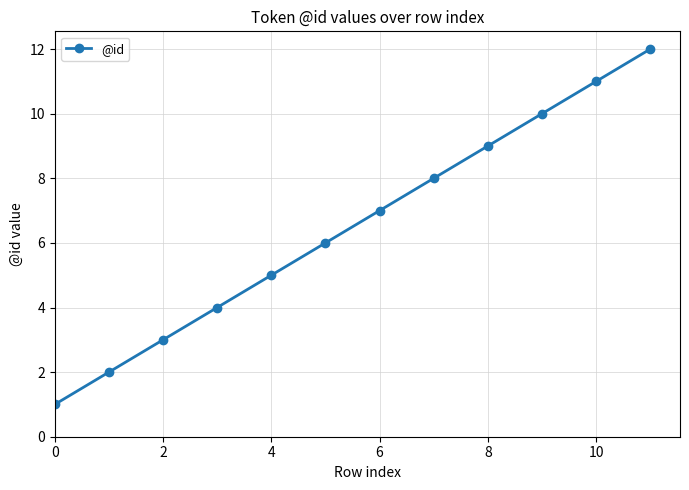

What is the maximum value shown in the chart?

12